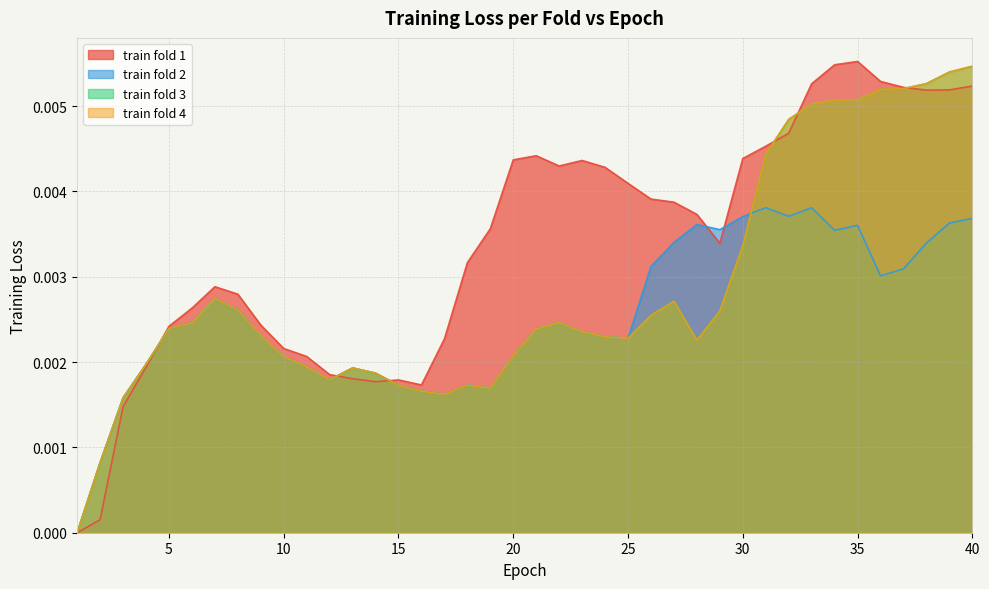

Between 30 and 14, which is larger?

30